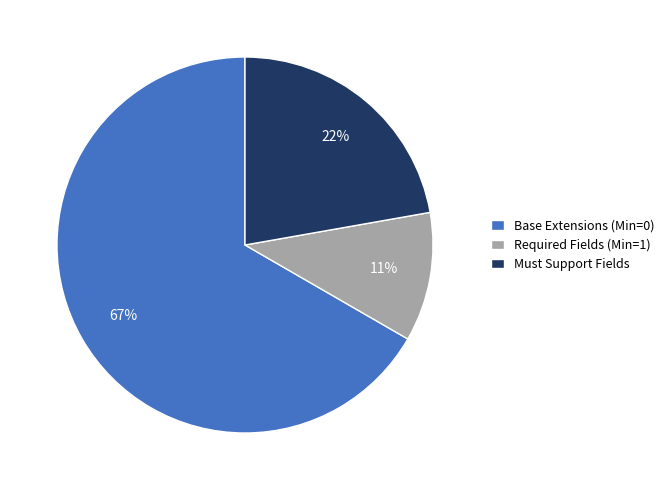

Which category has the smallest portion of the pie?

Required Fields (Min=1)